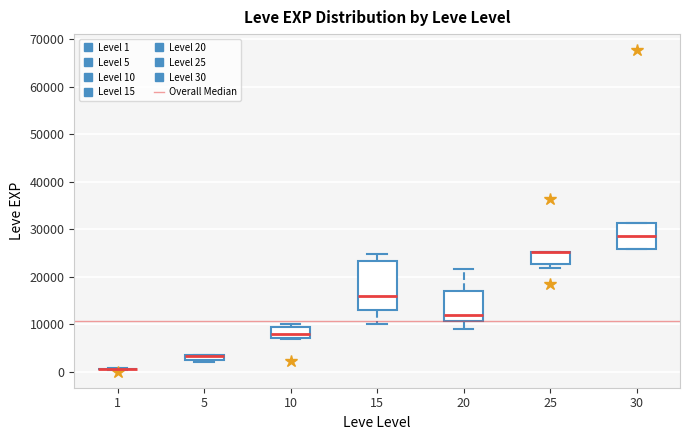

Where does the upper whisker of the box at x = 20 end on the y-axis? The values are not printed on the chart, so give them approximately, as read against the axis.

22000